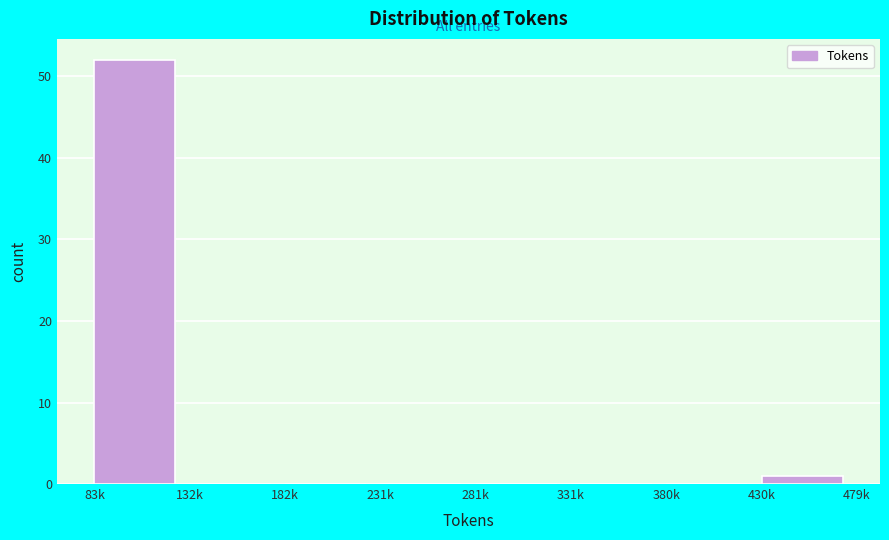

Reading left to right, extract all data points from this chart.

83k=52	132k=0	182k=0	231k=0	281k=0	331k=0	380k=0	430k=1